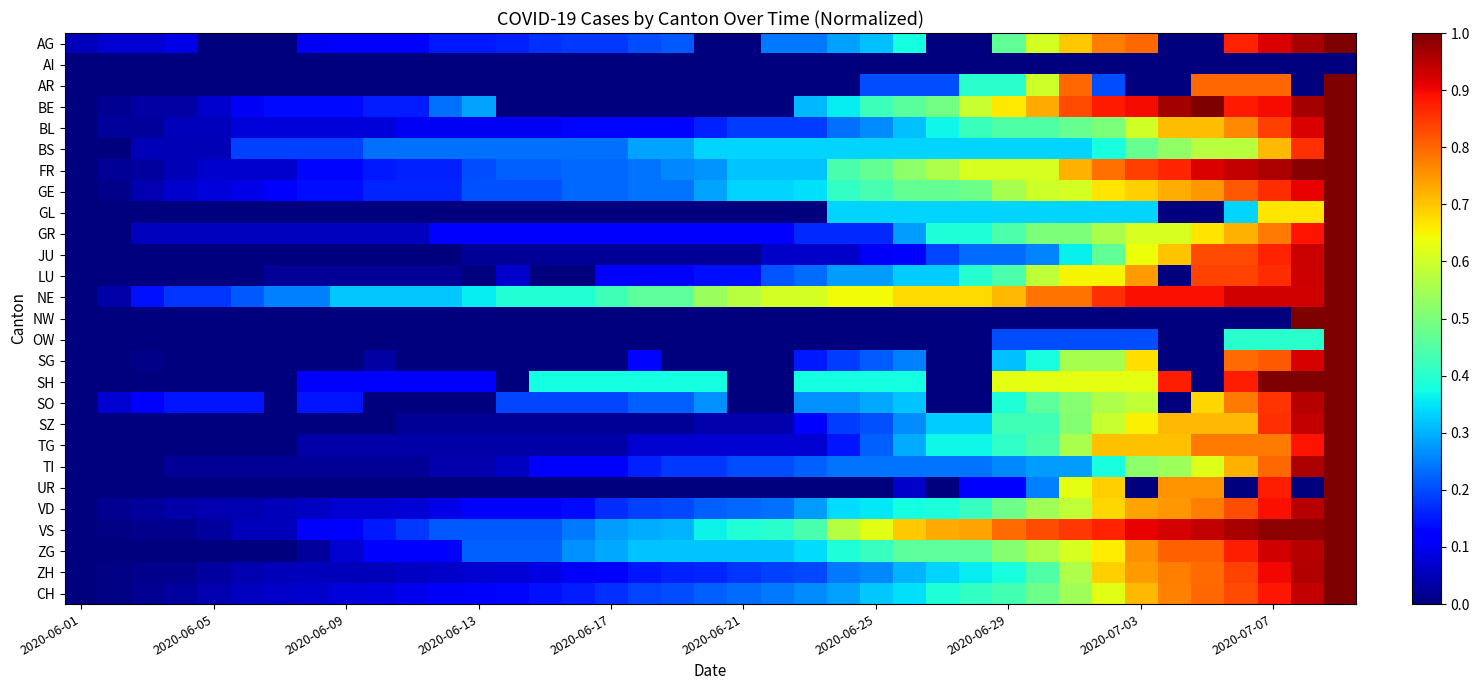

Reading left to right, list all the values displayed in this chart.

AG: 0.1	0.1	0.1	0.1	0.0	0.0	0.0	0.1	0.1	0.1	0.1	0.2	0.2	0.2	0.2	0.2	0.2	0.2	0.2	0.0	0.0	0.2	0.2	0.3	0.3	0.4	0.0	0.0	0.5	0.6	0.7	0.8	0.8	0.0	0.0	0.9	0.9	1.0	1.0
AI: 0.0	0.0	0.0	0.0	0.0	0.0	0.0	0.0	0.0	0.0	0.0	0.0	0.0	0.0	0.0	0.0	0.0	0.0	0.0	0.0	0.0	0.0	0.0	0.0	0.0	0.0	0.0	0.0	0.0	0.0	0.0	0.0	0.0	0.0	0.0	0.0	0.0	0.0	0.0
AR: 0.0	0.0	0.0	0.0	0.0	0.0	0.0	0.0	0.0	0.0	0.0	0.0	0.0	0.0	0.0	0.0	0.0	0.0	0.0	0.0	0.0	0.0	0.0	0.0	0.2	0.2	0.2	0.4	0.4	0.6	0.8	0.2	0.0	0.0	0.8	0.8	0.8	0.0	1.0
BE: 0.0	0.0	0.0	0.0	0.1	0.1	0.1	0.1	0.1	0.2	0.2	0.2	0.3	0.0	0.0	0.0	0.0	0.0	0.0	0.0	0.0	0.0	0.3	0.4	0.4	0.5	0.5	0.6	0.7	0.7	0.8	0.9	0.9	1.0	1.0	0.9	0.9	1.0	1.0
BL: 0.0	0.0	0.0	0.1	0.1	0.1	0.1	0.1	0.1	0.1	0.1	0.1	0.1	0.1	0.1	0.1	0.1	0.1	0.1	0.2	0.2	0.2	0.2	0.2	0.3	0.3	0.4	0.4	0.4	0.4	0.5	0.5	0.6	0.7	0.7	0.8	0.8	0.9	1.0
BS: 0.0	0.0	0.0	0.0	0.0	0.2	0.2	0.2	0.2	0.2	0.2	0.2	0.2	0.2	0.2	0.2	0.2	0.3	0.3	0.3	0.3	0.3	0.3	0.3	0.3	0.3	0.3	0.3	0.3	0.3	0.3	0.4	0.5	0.5	0.6	0.6	0.7	0.9	1.0
FR: 0.0	0.0	0.0	0.1	0.1	0.1	0.1	0.1	0.1	0.1	0.2	0.2	0.2	0.2	0.2	0.2	0.2	0.2	0.3	0.3	0.3	0.3	0.3	0.4	0.5	0.5	0.6	0.6	0.6	0.6	0.7	0.8	0.8	0.9	0.9	0.9	1.0	1.0	1.0
GE: 0.0	0.0	0.0	0.1	0.1	0.1	0.1	0.1	0.1	0.2	0.2	0.2	0.2	0.2	0.2	0.2	0.2	0.2	0.2	0.3	0.3	0.3	0.3	0.4	0.4	0.5	0.5	0.5	0.6	0.6	0.6	0.7	0.7	0.7	0.7	0.8	0.9	0.9	1.0
GL: 0.0	0.0	0.0	0.0	0.0	0.0	0.0	0.0	0.0	0.0	0.0	0.0	0.0	0.0	0.0	0.0	0.0	0.0	0.0	0.0	0.0	0.0	0.0	0.3	0.3	0.3	0.3	0.3	0.3	0.3	0.3	0.3	0.3	0.0	0.0	0.3	0.7	0.7	1.0
GR: 0.0	0.0	0.1	0.1	0.1	0.1	0.1	0.1	0.1	0.1	0.1	0.1	0.1	0.1	0.1	0.1	0.1	0.1	0.1	0.1	0.1	0.1	0.2	0.2	0.2	0.3	0.4	0.4	0.4	0.5	0.5	0.6	0.6	0.6	0.7	0.7	0.8	0.9	1.0
JU: 0.0	0.0	0.0	0.0	0.0	0.0	0.0	0.0	0.0	0.0	0.0	0.0	0.0	0.0	0.0	0.0	0.0	0.0	0.0	0.0	0.0	0.1	0.1	0.1	0.1	0.1	0.2	0.2	0.2	0.3	0.4	0.5	0.6	0.7	0.8	0.8	0.9	0.9	1.0
LU: 0.0	0.0	0.0	0.0	0.0	0.0	0.0	0.0	0.0	0.0	0.0	0.0	0.0	0.1	0.0	0.0	0.1	0.1	0.1	0.1	0.1	0.2	0.2	0.3	0.3	0.3	0.3	0.4	0.4	0.6	0.7	0.7	0.7	0.0	0.8	0.8	0.9	0.9	1.0
NE: 0.0	0.0	0.1	0.2	0.2	0.2	0.2	0.2	0.3	0.3	0.3	0.3	0.4	0.4	0.4	0.4	0.4	0.5	0.5	0.5	0.6	0.6	0.6	0.6	0.6	0.7	0.7	0.7	0.7	0.8	0.8	0.9	0.9	0.9	0.9	0.9	0.9	0.9	1.0
NW: 0.0	0.0	0.0	0.0	0.0	0.0	0.0	0.0	0.0	0.0	0.0	0.0	0.0	0.0	0.0	0.0	0.0	0.0	0.0	0.0	0.0	0.0	0.0	0.0	0.0	0.0	0.0	0.0	0.0	0.0	0.0	0.0	0.0	0.0	0.0	0.0	0.0	1.0	1.0
OW: 0.0	0.0	0.0	0.0	0.0	0.0	0.0	0.0	0.0	0.0	0.0	0.0	0.0	0.0	0.0	0.0	0.0	0.0	0.0	0.0	0.0	0.0	0.0	0.0	0.0	0.0	0.0	0.0	0.2	0.2	0.2	0.2	0.2	0.0	0.0	0.4	0.4	0.4	1.0
SG: 0.0	0.0	0.0	0.0	0.0	0.0	0.0	0.0	0.0	0.0	0.0	0.0	0.0	0.0	0.0	0.0	0.0	0.1	0.0	0.0	0.0	0.0	0.2	0.2	0.2	0.2	0.0	0.0	0.3	0.4	0.6	0.6	0.7	0.0	0.0	0.8	0.8	0.9	1.0
SH: 0.0	0.0	0.0	0.0	0.0	0.0	0.0	0.1	0.1	0.1	0.1	0.1	0.1	0.0	0.4	0.4	0.4	0.4	0.4	0.4	0.0	0.0	0.4	0.4	0.4	0.4	0.0	0.0	0.6	0.6	0.6	0.6	0.6	0.9	0.0	0.9	1.0	1.0	1.0
SO: 0.0	0.1	0.1	0.1	0.1	0.1	0.0	0.1	0.1	0.0	0.0	0.0	0.0	0.2	0.2	0.2	0.2	0.2	0.2	0.3	0.0	0.0	0.3	0.3	0.3	0.3	0.0	0.0	0.4	0.5	0.5	0.6	0.6	0.0	0.7	0.8	0.9	1.0	1.0
SZ: 0.0	0.0	0.0	0.0	0.0	0.0	0.0	0.0	0.0	0.0	0.0	0.0	0.0	0.0	0.0	0.0	0.0	0.0	0.0	0.0	0.0	0.0	0.1	0.2	0.2	0.3	0.3	0.3	0.4	0.4	0.5	0.6	0.7	0.7	0.7	0.7	0.9	0.9	1.0
TG: 0.0	0.0	0.0	0.0	0.0	0.0	0.0	0.0	0.0	0.0	0.0	0.0	0.0	0.0	0.0	0.0	0.0	0.1	0.1	0.1	0.1	0.1	0.1	0.1	0.2	0.3	0.4	0.4	0.4	0.4	0.6	0.7	0.7	0.7	0.8	0.8	0.8	0.9	1.0
TI: 0.0	0.0	0.0	0.0	0.0	0.0	0.0	0.0	0.0	0.0	0.0	0.0	0.0	0.1	0.1	0.1	0.1	0.2	0.2	0.2	0.2	0.2	0.2	0.2	0.2	0.2	0.2	0.2	0.3	0.3	0.3	0.4	0.5	0.5	0.6	0.7	0.8	1.0	1.0
UR: 0.0	0.0	0.0	0.0	0.0	0.0	0.0	0.0	0.0	0.0	0.0	0.0	0.0	0.0	0.0	0.0	0.0	0.0	0.0	0.0	0.0	0.0	0.0	0.0	0.0	0.1	0.0	0.1	0.1	0.2	0.6	0.7	0.0	0.8	0.8	0.0	0.9	0.0	1.0
VD: 0.0	0.0	0.0	0.0	0.0	0.0	0.1	0.1	0.1	0.1	0.1	0.1	0.1	0.1	0.1	0.1	0.2	0.2	0.2	0.2	0.2	0.2	0.3	0.3	0.4	0.4	0.4	0.4	0.5	0.5	0.6	0.7	0.7	0.7	0.8	0.8	0.9	1.0	1.0
VS: 0.0	0.0	0.0	0.0	0.0	0.1	0.1	0.1	0.1	0.2	0.2	0.2	0.2	0.2	0.2	0.2	0.3	0.3	0.3	0.4	0.4	0.4	0.4	0.6	0.6	0.7	0.7	0.7	0.8	0.8	0.8	0.9	0.9	0.9	0.9	1.0	1.0	1.0	1.0
ZG: 0.0	0.0	0.0	0.0	0.0	0.0	0.0	0.0	0.1	0.1	0.1	0.1	0.2	0.2	0.2	0.3	0.3	0.3	0.3	0.3	0.3	0.3	0.3	0.4	0.4	0.5	0.5	0.5	0.5	0.6	0.6	0.7	0.8	0.8	0.8	0.9	0.9	1.0	1.0
ZH: 0.0	0.0	0.0	0.0	0.0	0.0	0.1	0.1	0.1	0.1	0.1	0.1	0.1	0.1	0.1	0.1	0.1	0.1	0.2	0.2	0.2	0.2	0.2	0.2	0.3	0.3	0.3	0.4	0.4	0.4	0.6	0.7	0.7	0.8	0.8	0.8	0.9	1.0	1.0
CH: 0.0	0.0	0.0	0.0	0.0	0.1	0.1	0.1	0.1	0.1	0.1	0.1	0.1	0.1	0.1	0.2	0.2	0.2	0.2	0.2	0.2	0.2	0.3	0.3	0.3	0.3	0.4	0.4	0.4	0.5	0.5	0.6	0.7	0.8	0.8	0.8	0.9	0.9	1.0